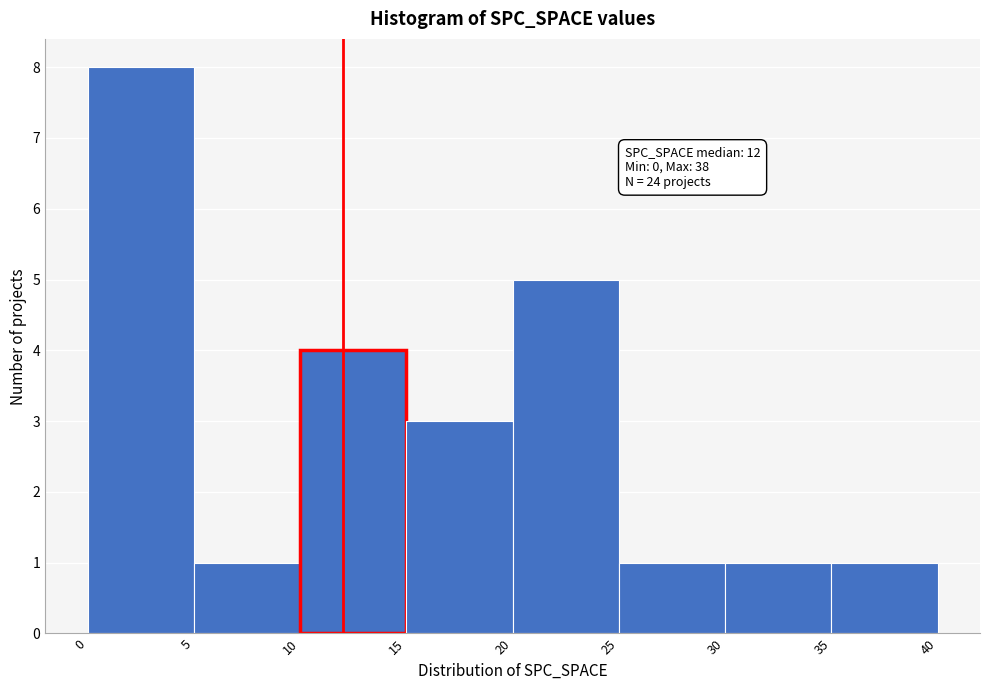

Over which range of the x-axis is the bar tallest?

0 to 5